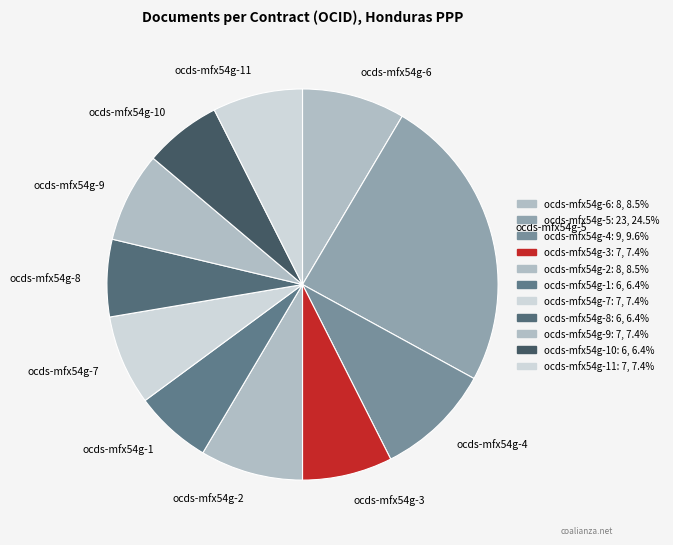

Is the sum of ocds-mfx54g-6 and ocds-mfx54g-8 greater than half?

No